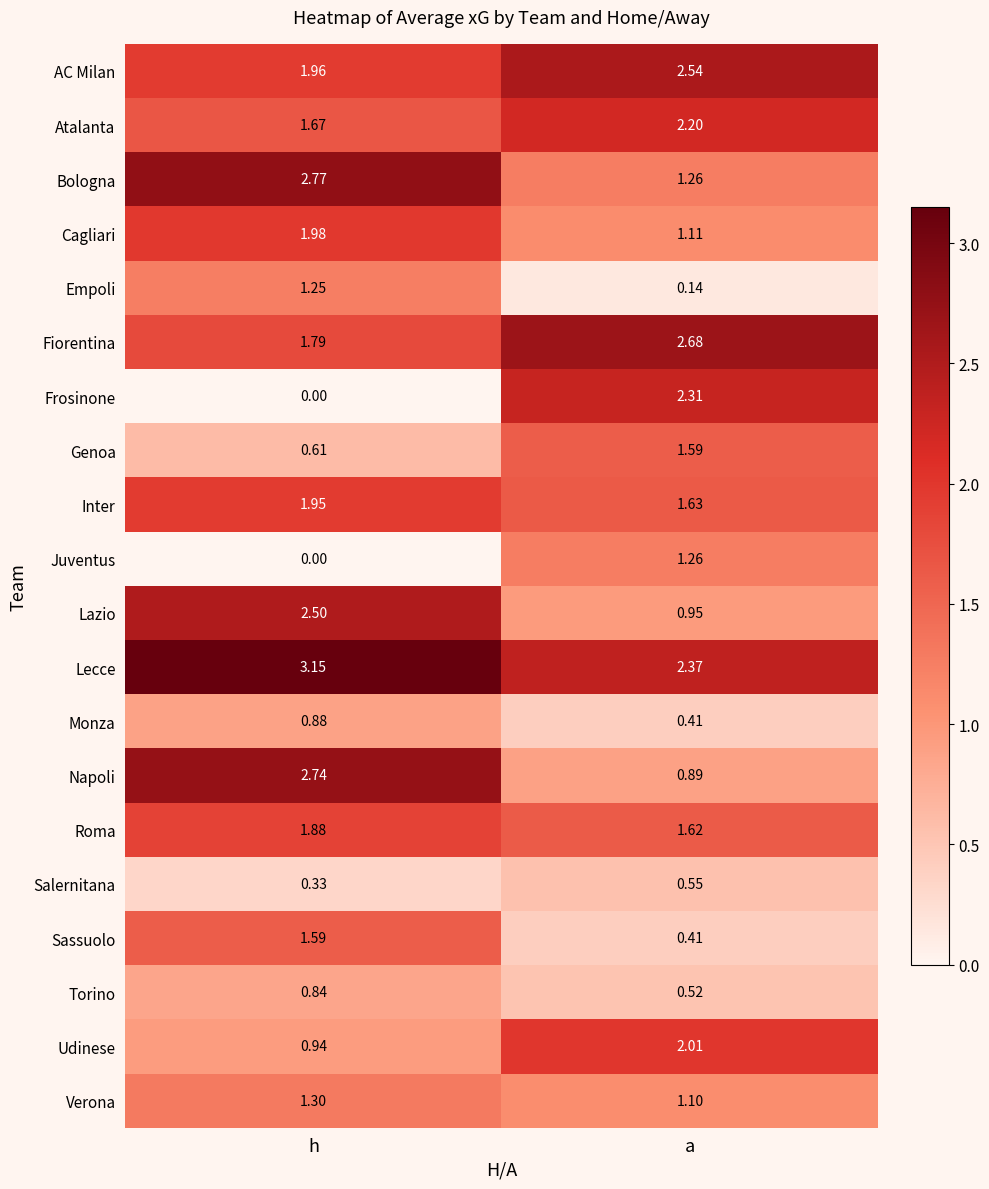

At how many categories does at least one series exceed 1?

2